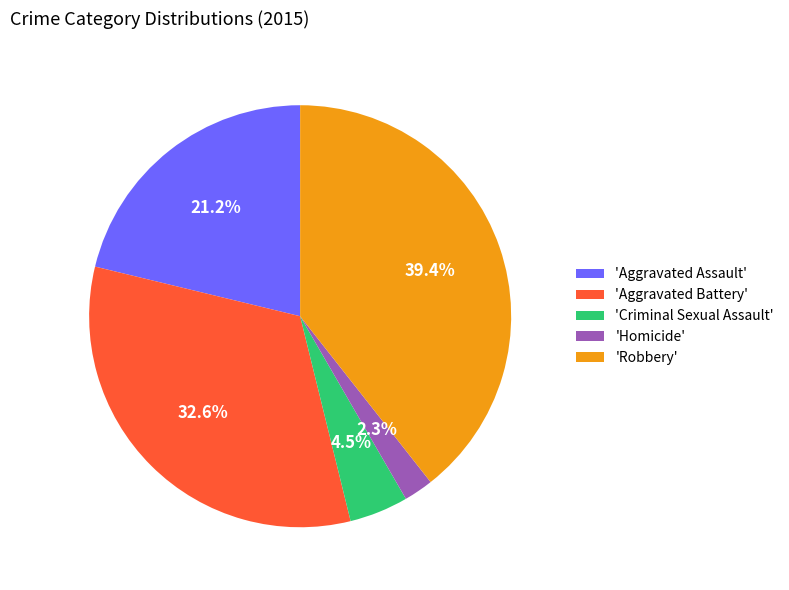

Which has a higher value, 'Criminal Sexual Assault' or 'Robbery'?

'Robbery'